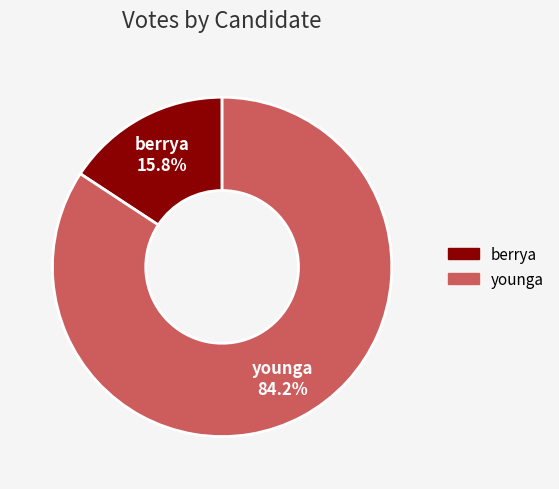

Does berrya represent more than half of the total?

No